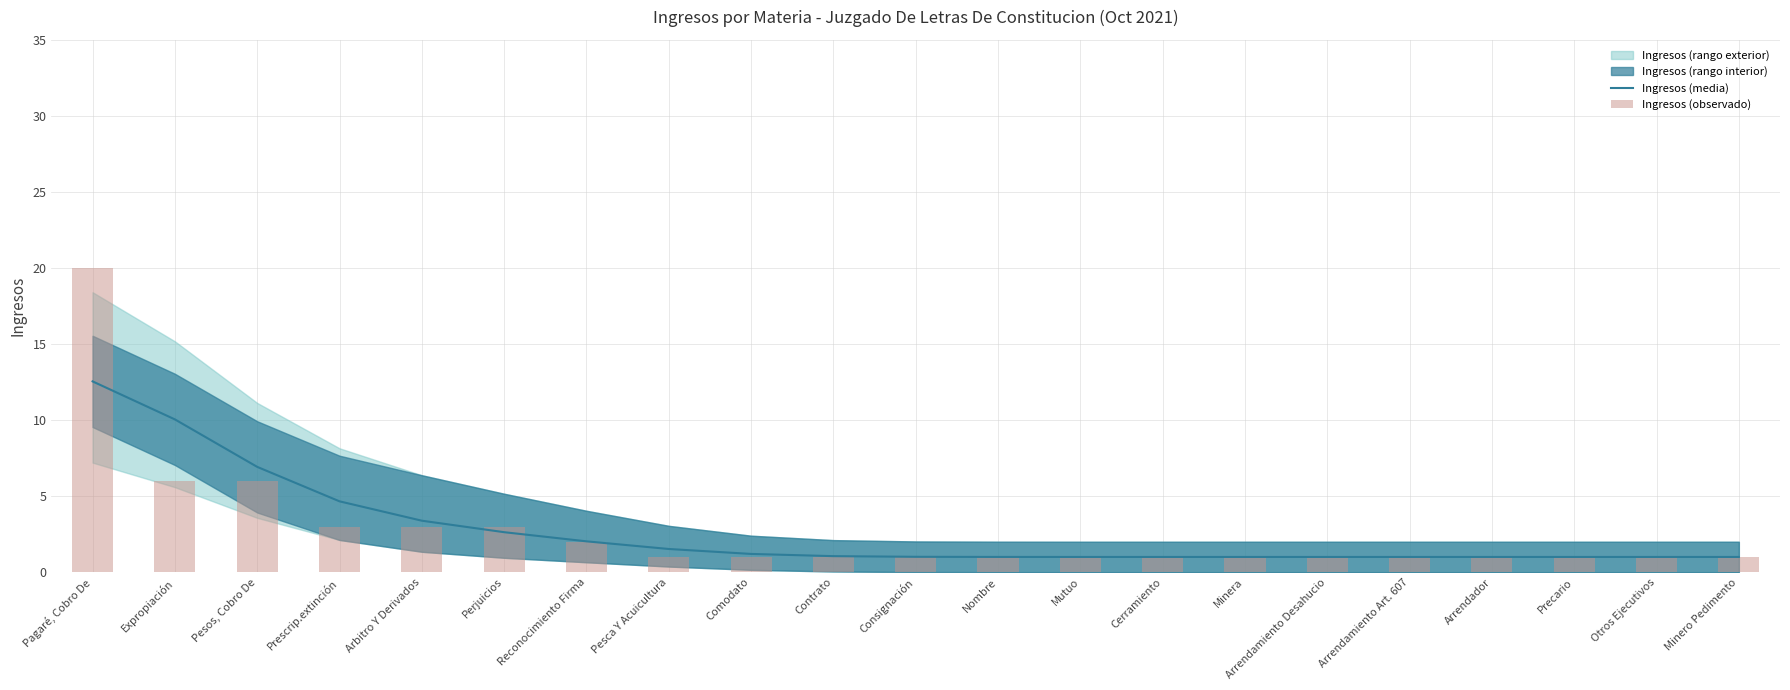

What is the smallest value displayed?

1.0